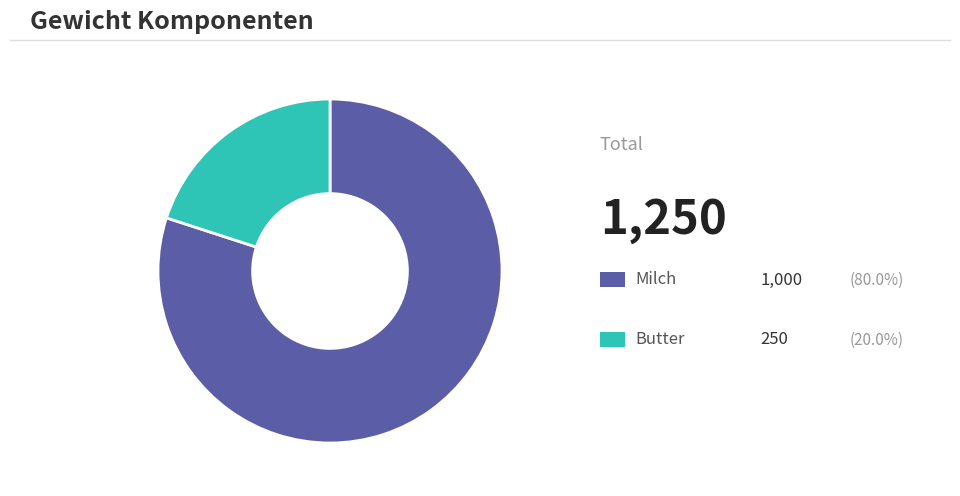

Is there a majority slice in this chart?

Yes